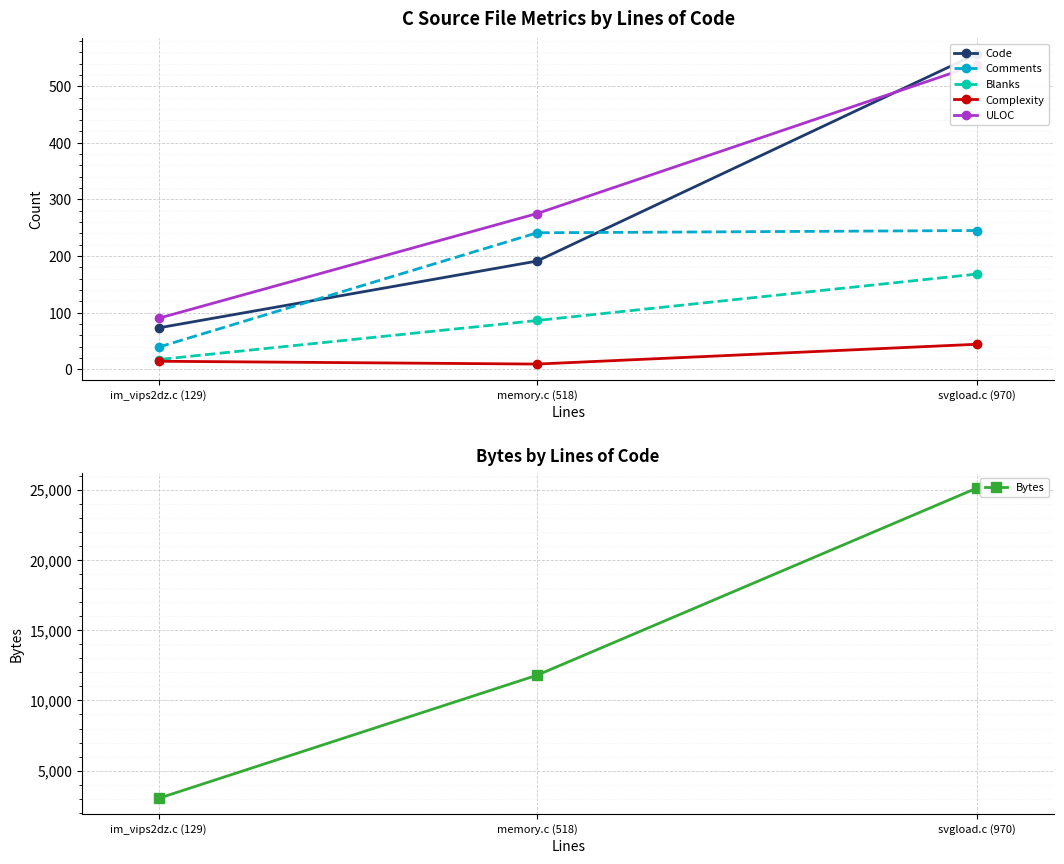

What is the difference between the second highest and minimum values in the Code series?

118